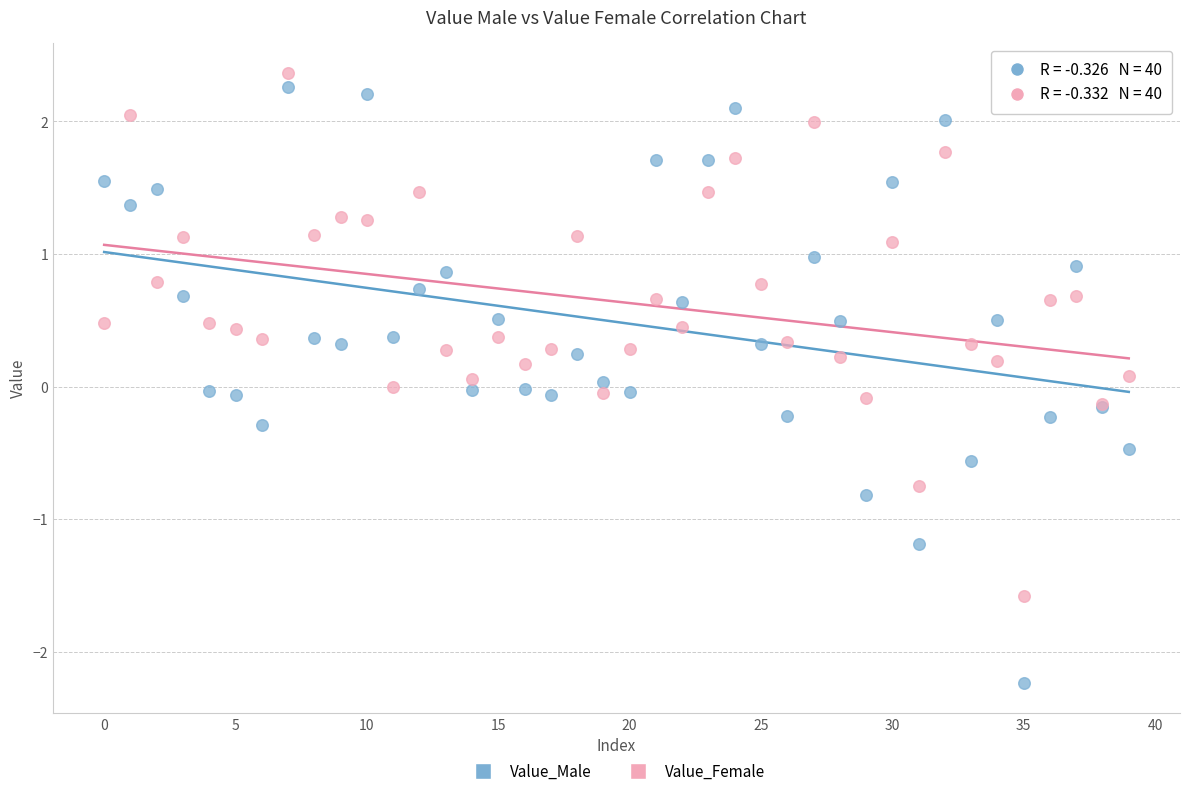

Which series reaches the minimum Y coordinate?

Value_Male